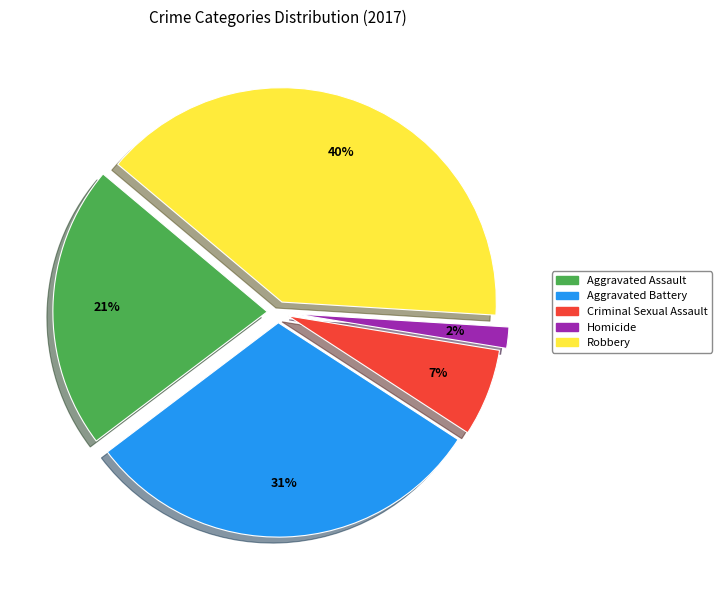

Which has a higher value, Robbery or Criminal Sexual Assault?

Robbery